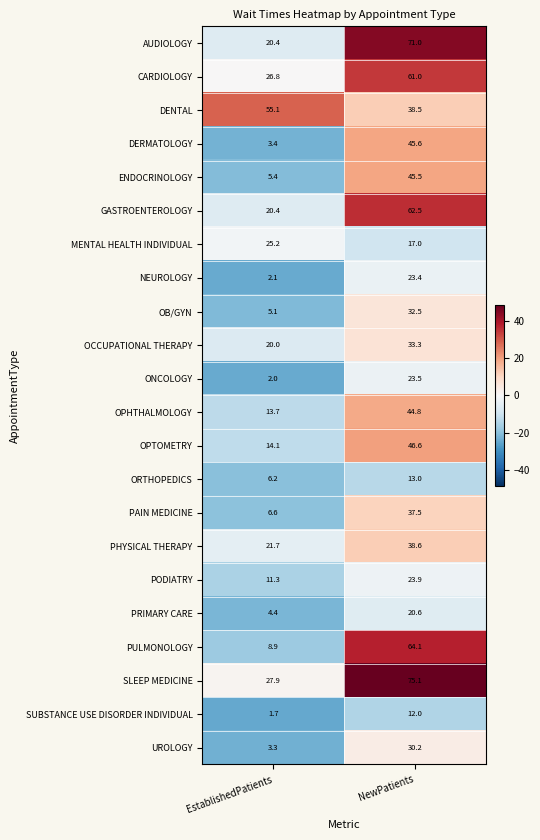

True or false: PODIATRY has a value of 11.3 at EstablishedPatients.

True